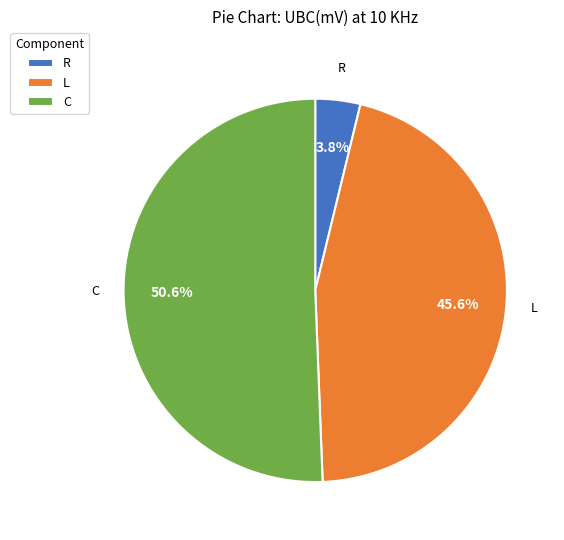

Rank the categories by value from lowest to highest.

R, L, C